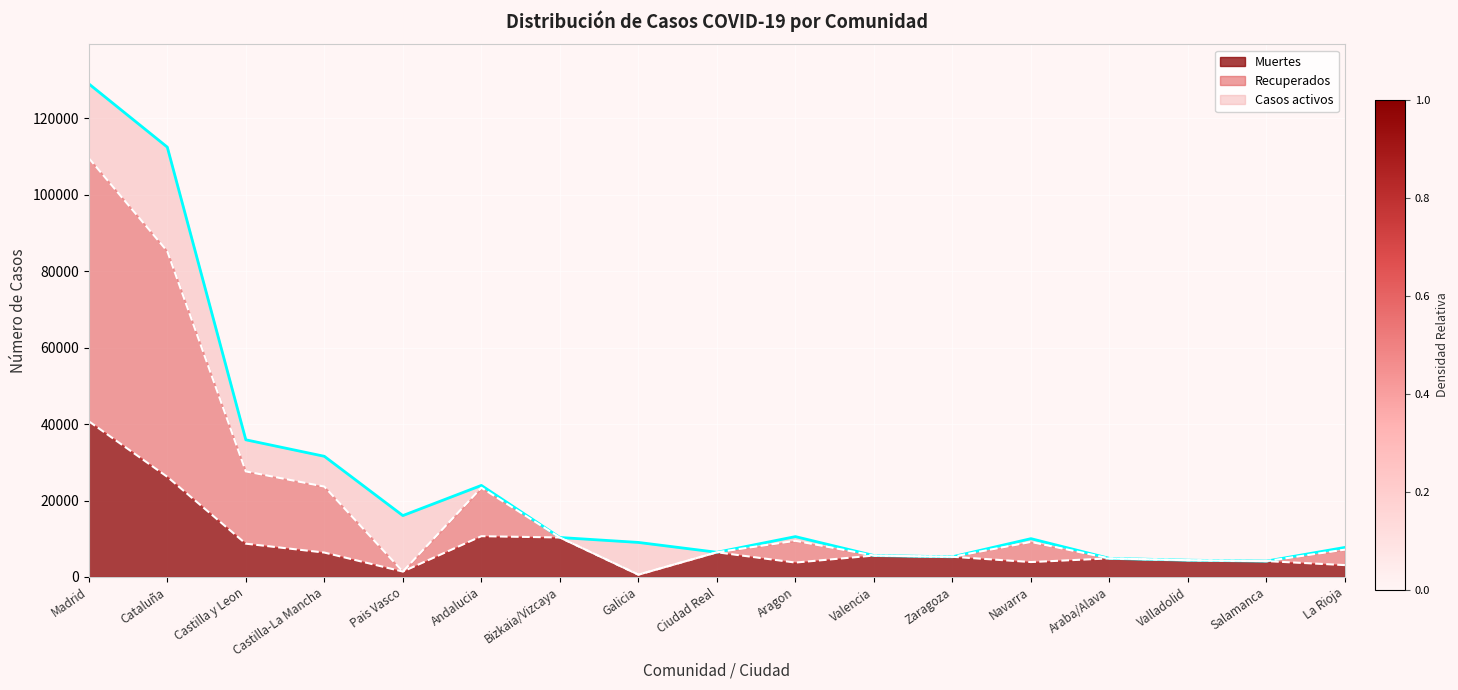

Is it true that Muertes equals 3754 at Ciudad Real?

False